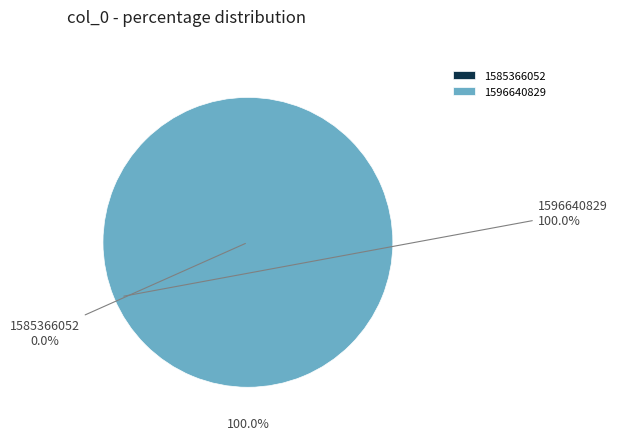

How many segments does this pie chart have?

2